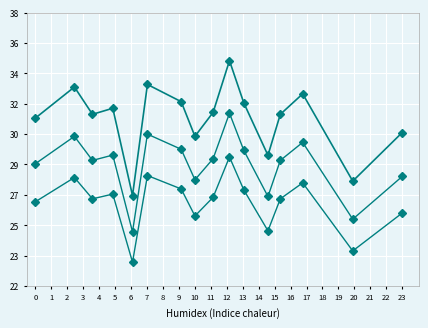

Is this an area chart (filled region under the line)?

No